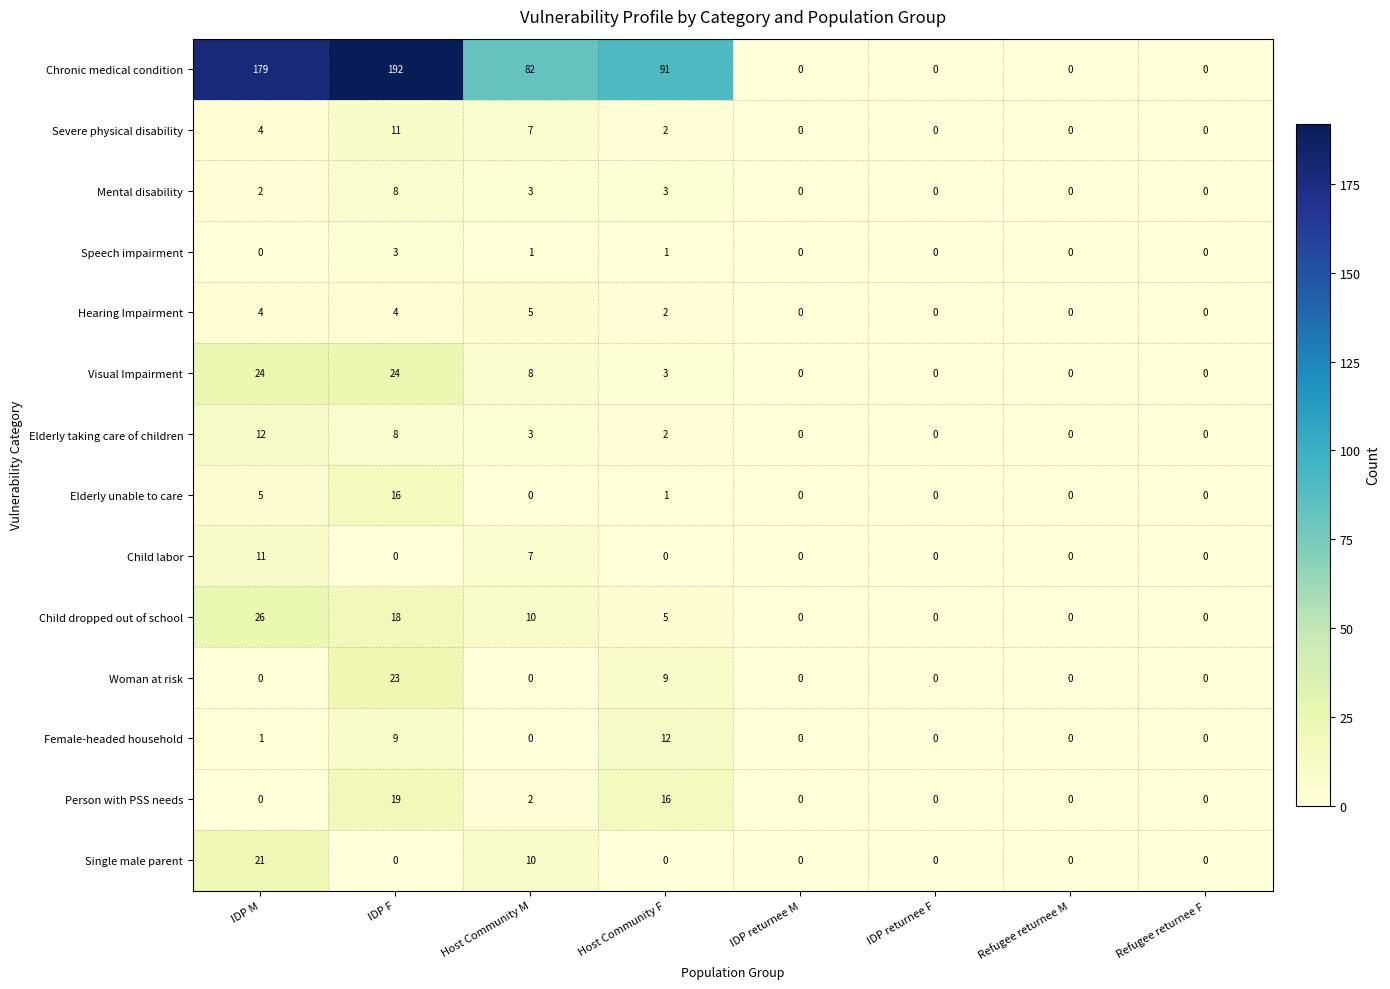

What is the difference between the second highest and minimum values in the Mental disability series?

3